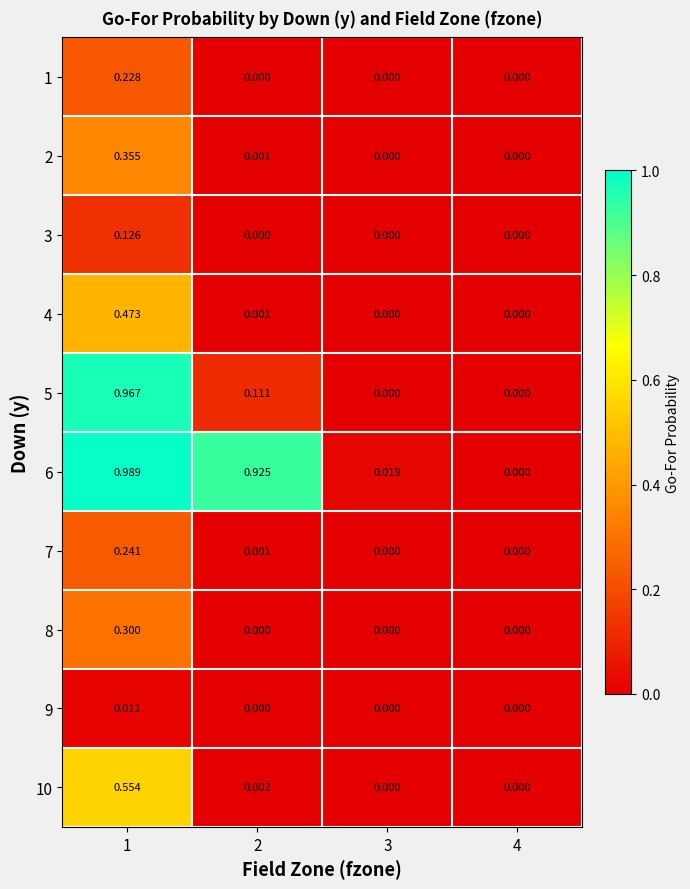

Between 2 and 4, which series saw the biggest shift?

6